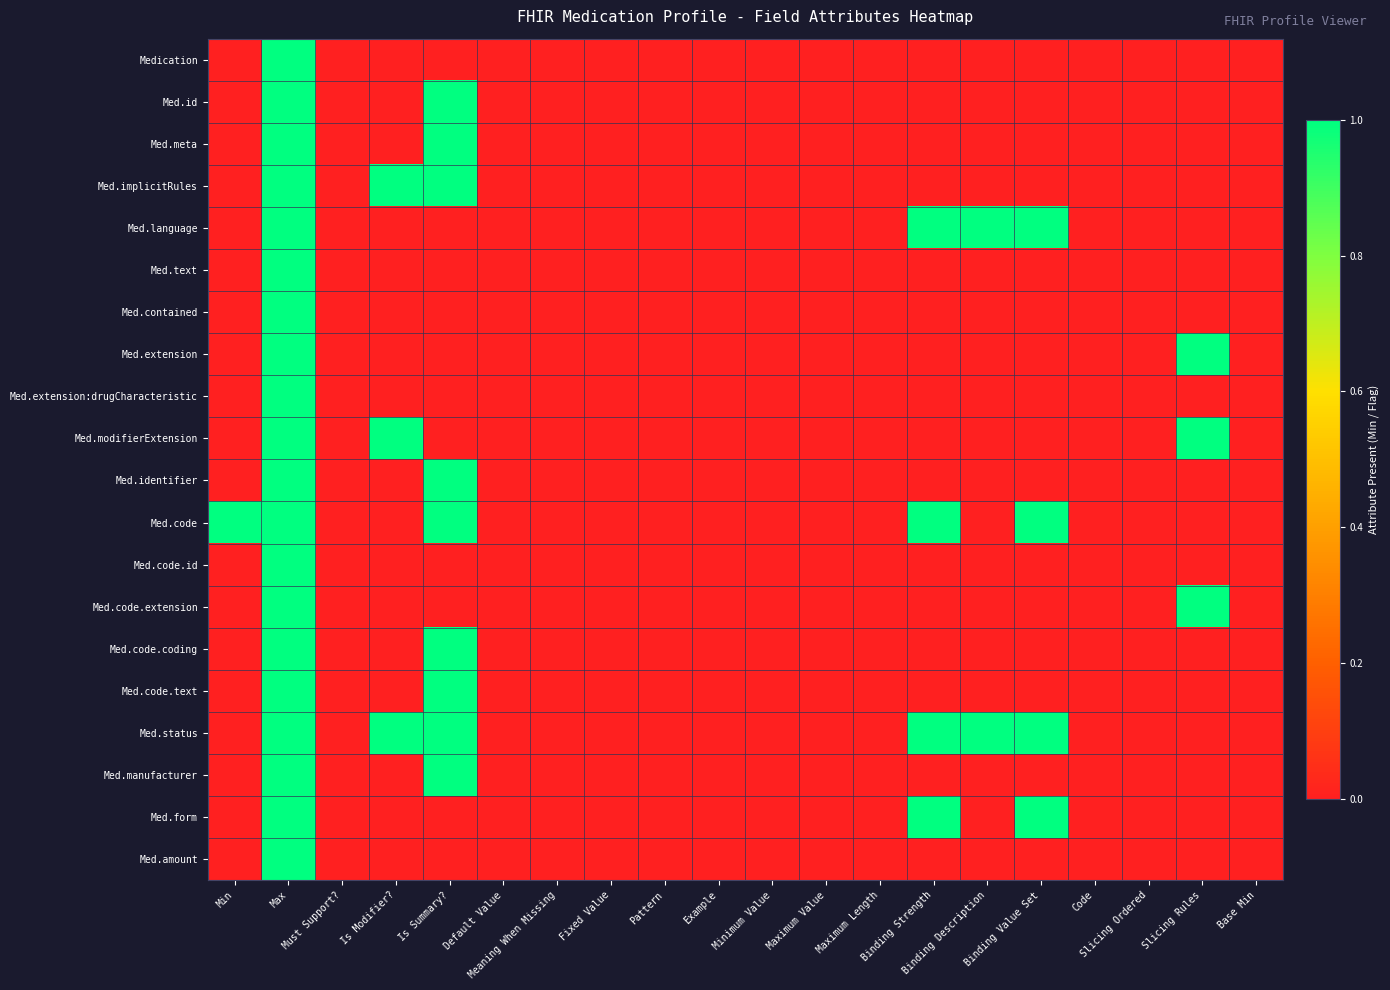

Which series changed the most between Minimum Value and Binding Description?

Med.language